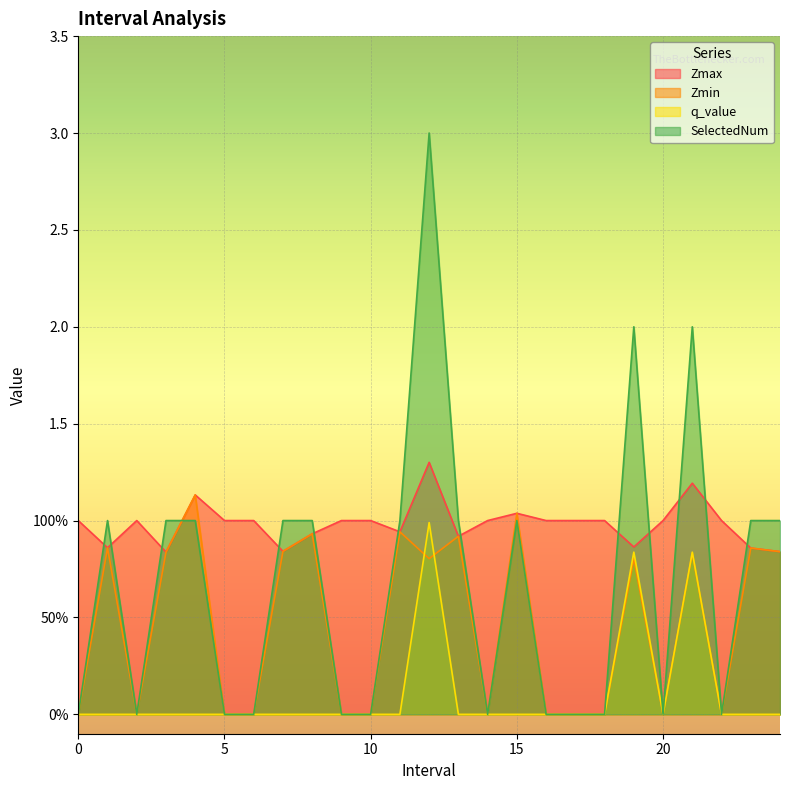

Where do q_value and Zmin first cross each other?

11.0 and 12.0